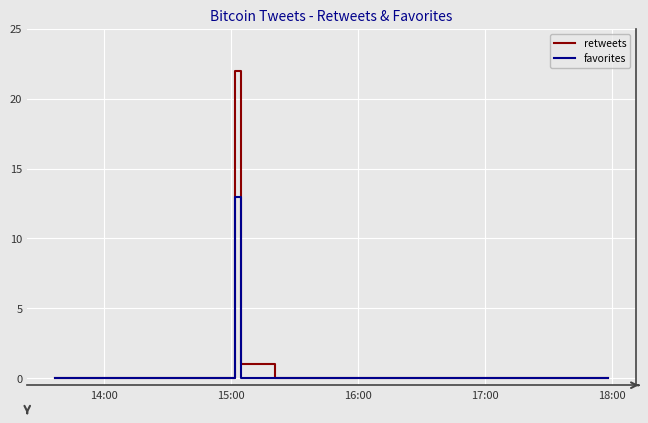

Reading left to right, transcribe all the data shown in this chart.

retweets: 0	0	0	0	0	0	0	0	0	22	1	0	0	0	0	0	0	0	0	0	0	0	0	0	0	0	0	0	0	0	0	0	0	0	0	0	0	0	0	0
favorites: 0	0	0	0	0	0	0	0	0	13	0	0	0	0	0	0	0	0	0	0	0	0	0	0	0	0	0	0	0	0	0	0	0	0	0	0	0	0	0	0